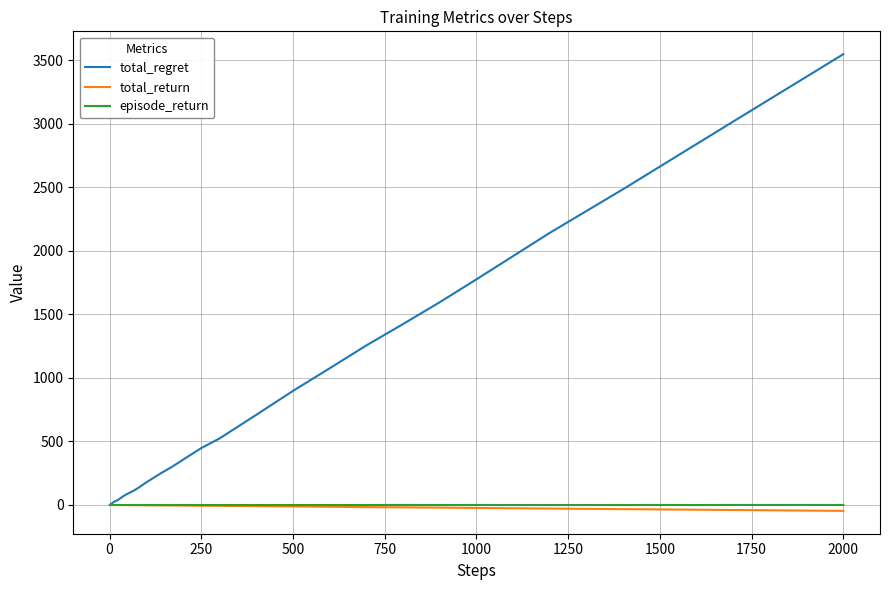

What is the greatest value displayed?

3548.0